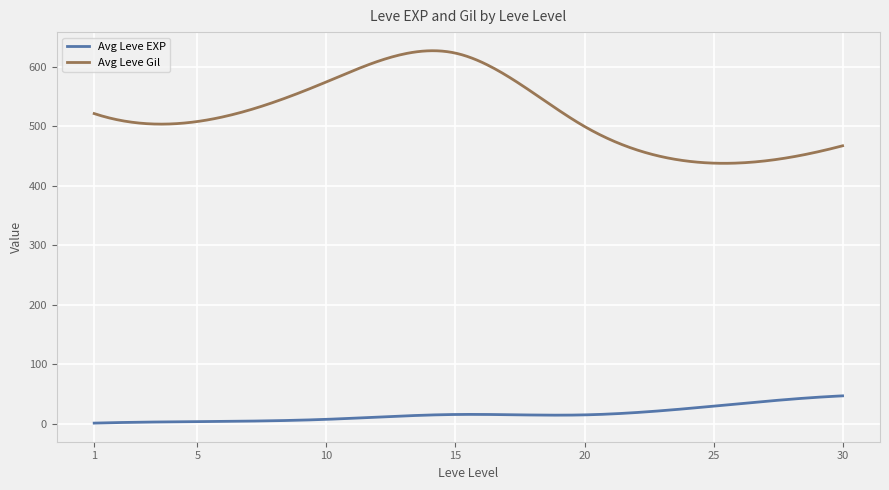

Which series has the widest spread of values?

Avg Leve Gil